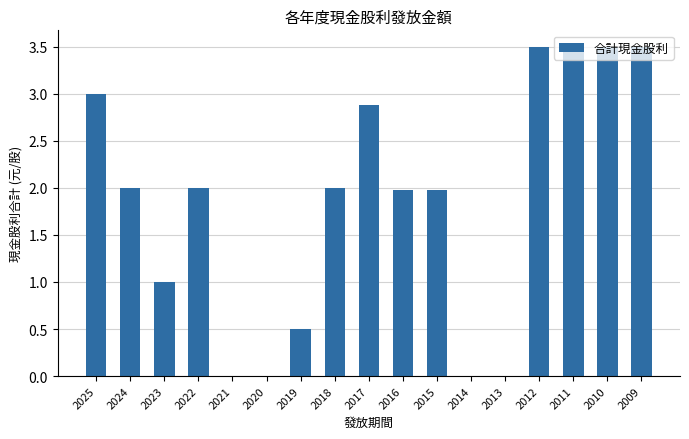

The value at 2016 is 0.8. True or false?

False